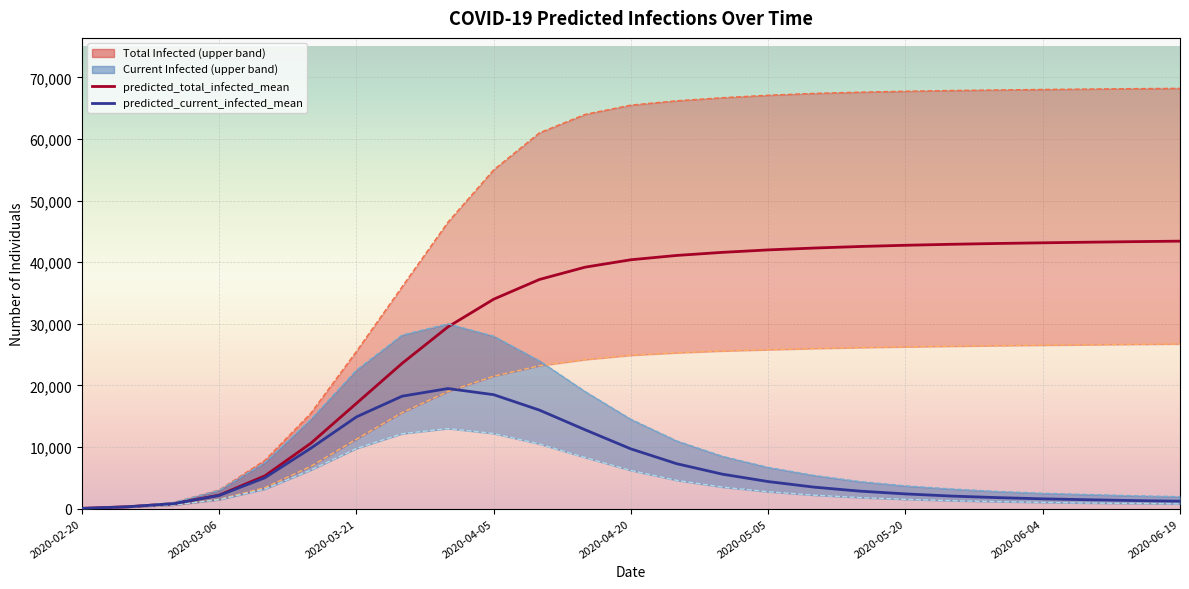

How many categories are shown in the chart?

25